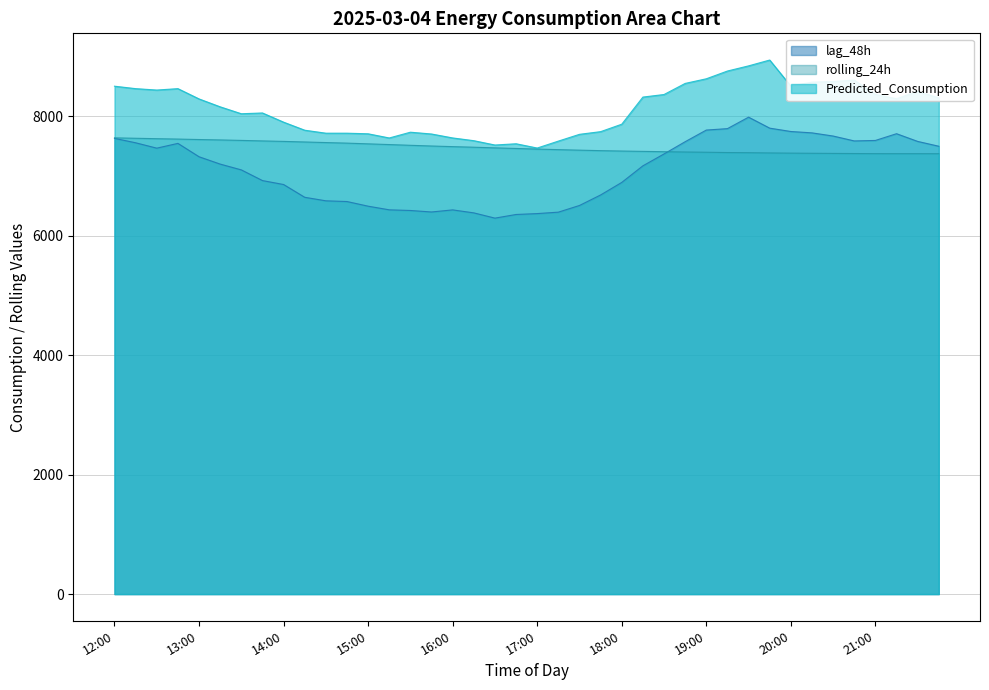

What is the label of the 3rd point from the left?

12:30